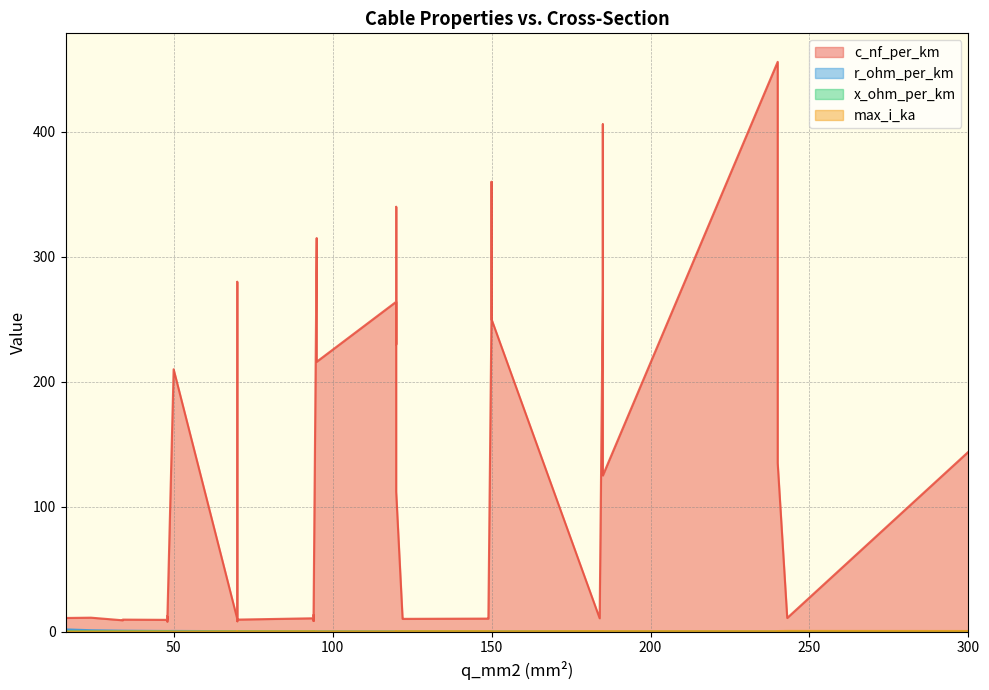

True or false: c_nf_per_km and max_i_ka intersect in this chart.

False